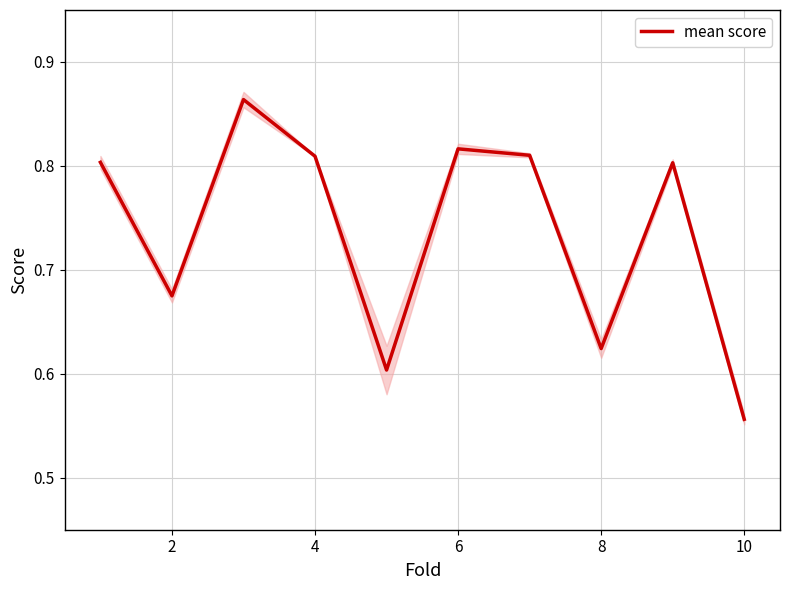

Is it true that mean score equals 0.3 at 10?

False